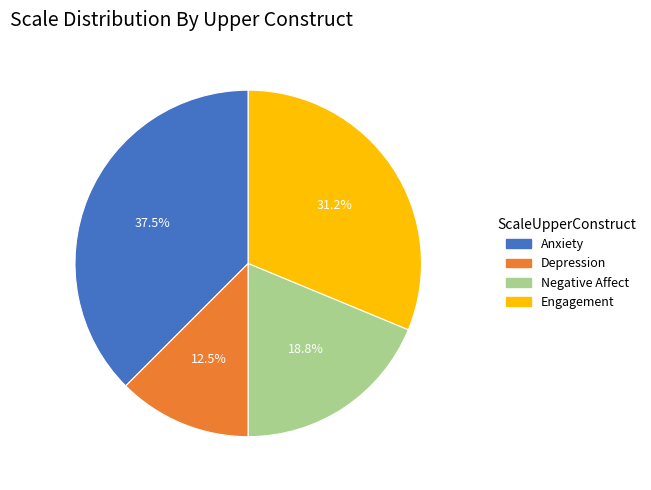

How much of the chart is everything except Anxiety?

62.5%